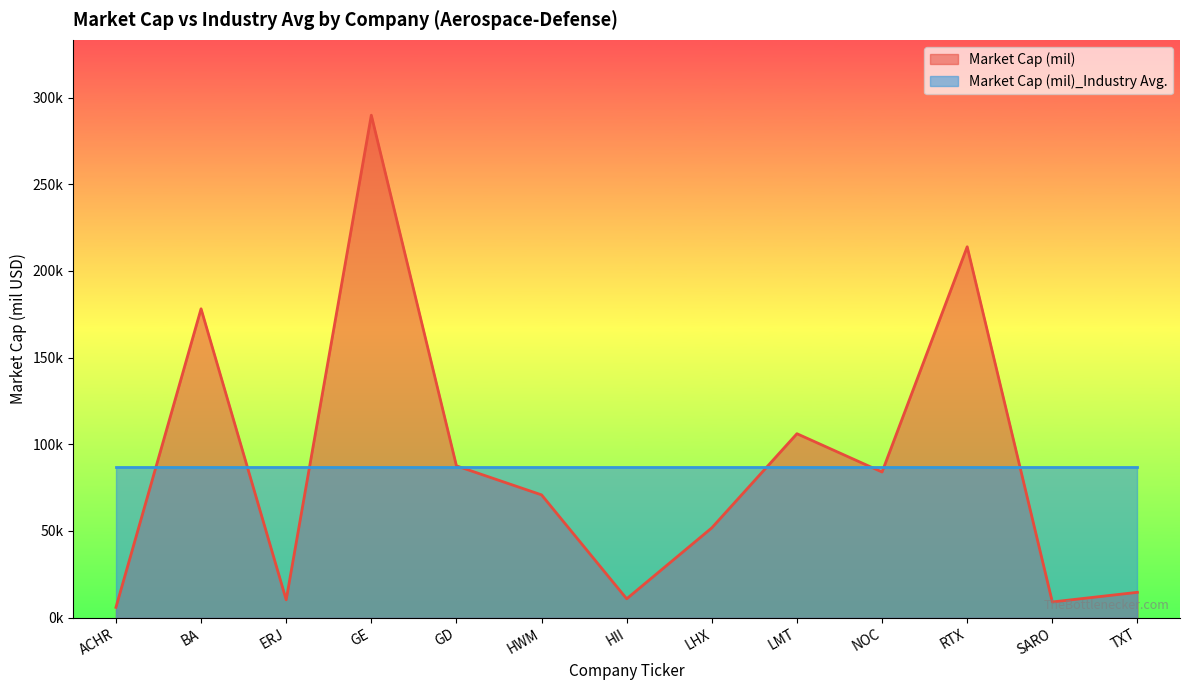

What are all the series names shown in the legend?

Market Cap (mil), Market Cap (mil)_Industry Avg.